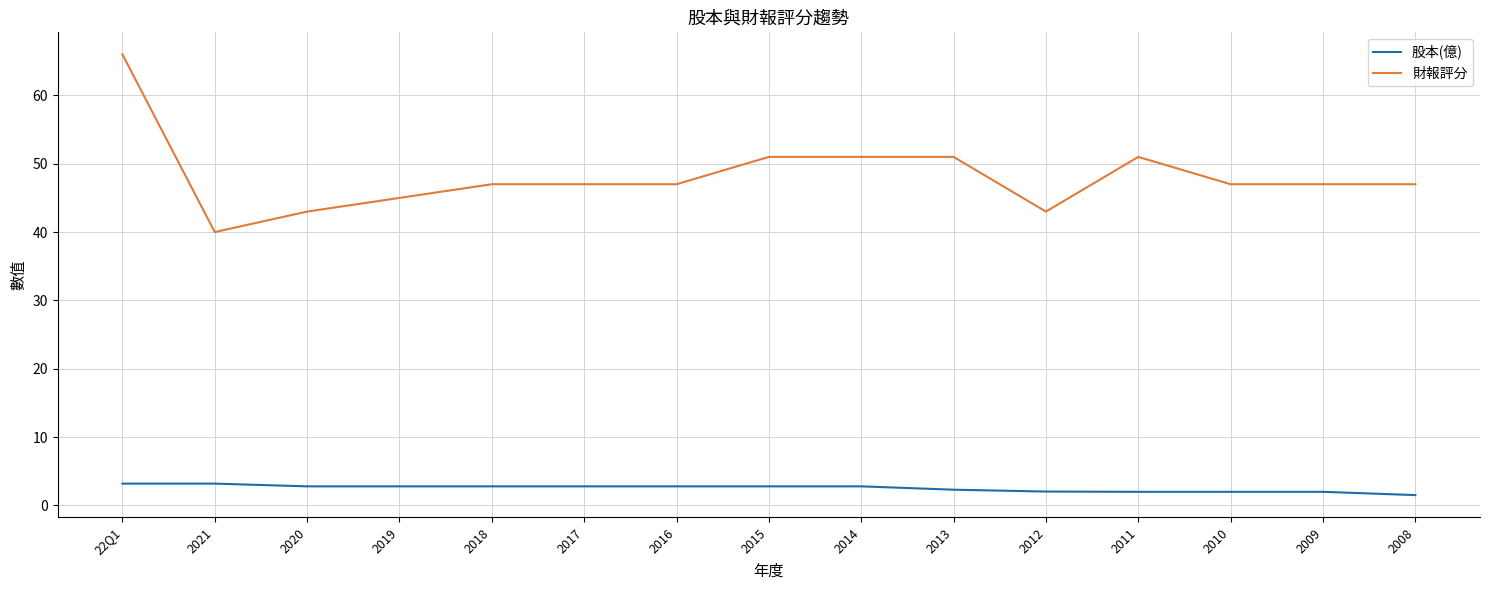

What is the total value across all series at 2016?

49.8